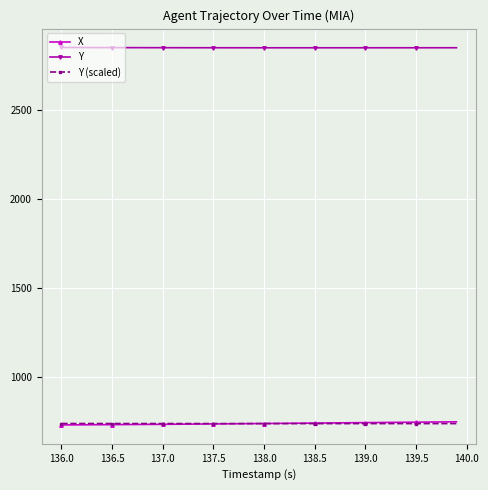

What is the maximum value shown in the chart?

2849.6